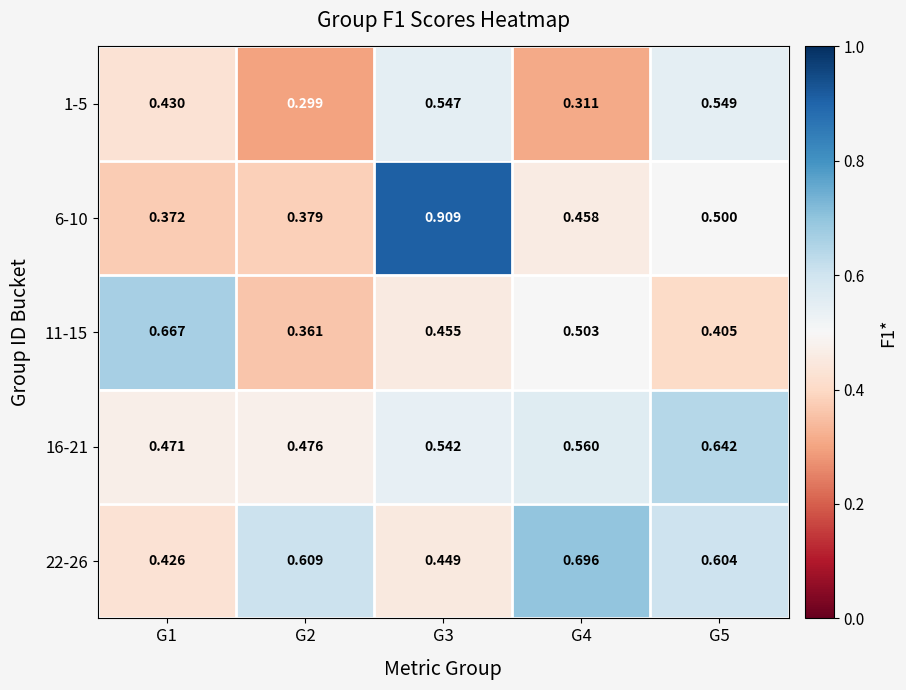

Is the value of 1-5 at G5 greater than the value of 22-26 at G1?

Yes